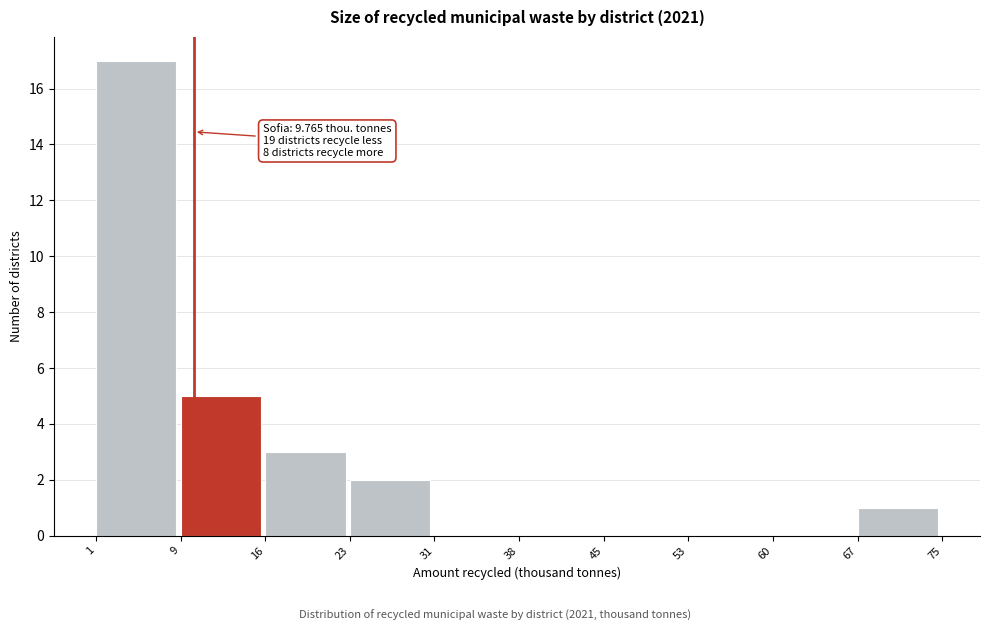

Which range on the x-axis has the tallest bar?

1 to 9